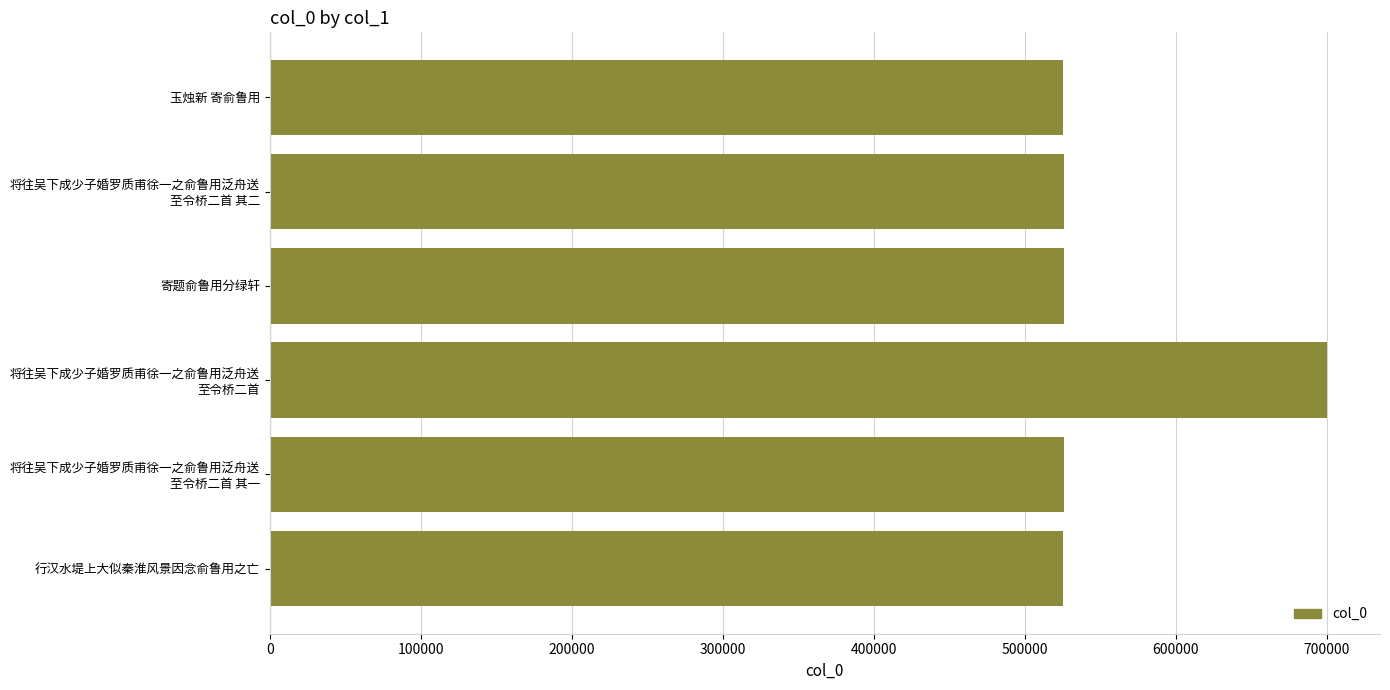

What is the sum of all values?

3329571